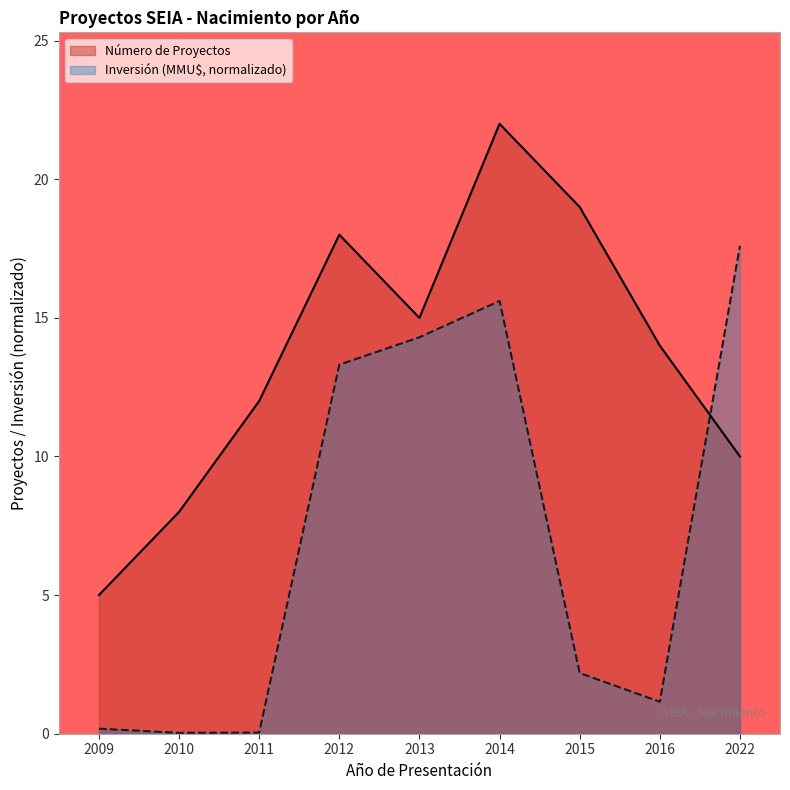

Reading right to left, transcribe all the data shown in this chart.

Número de Proyectos: 10.0	14.0	19.0	22.0	15.0	18.0	12.0	8.0	5.0
Inversión (MMU$): 17.6	1.2	2.2	15.6	14.3	13.3	0.0	0.0	0.2